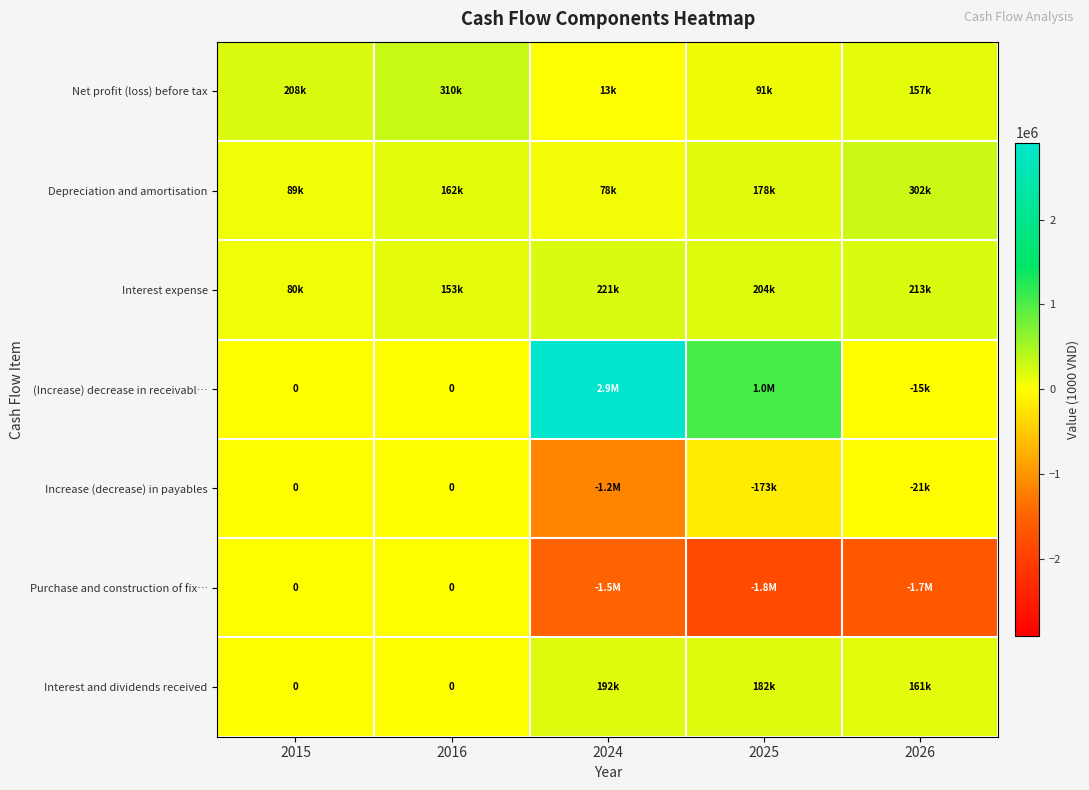

What is the maximum value for (Increase) decrease in receivabl…?

2908915.8